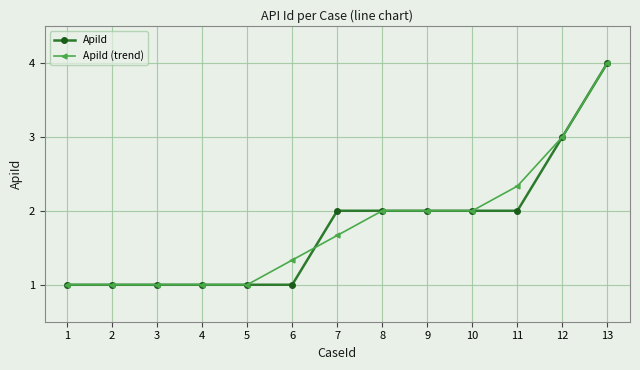

Is it true that ApiId (trend) equals 1.8 at 13?

False